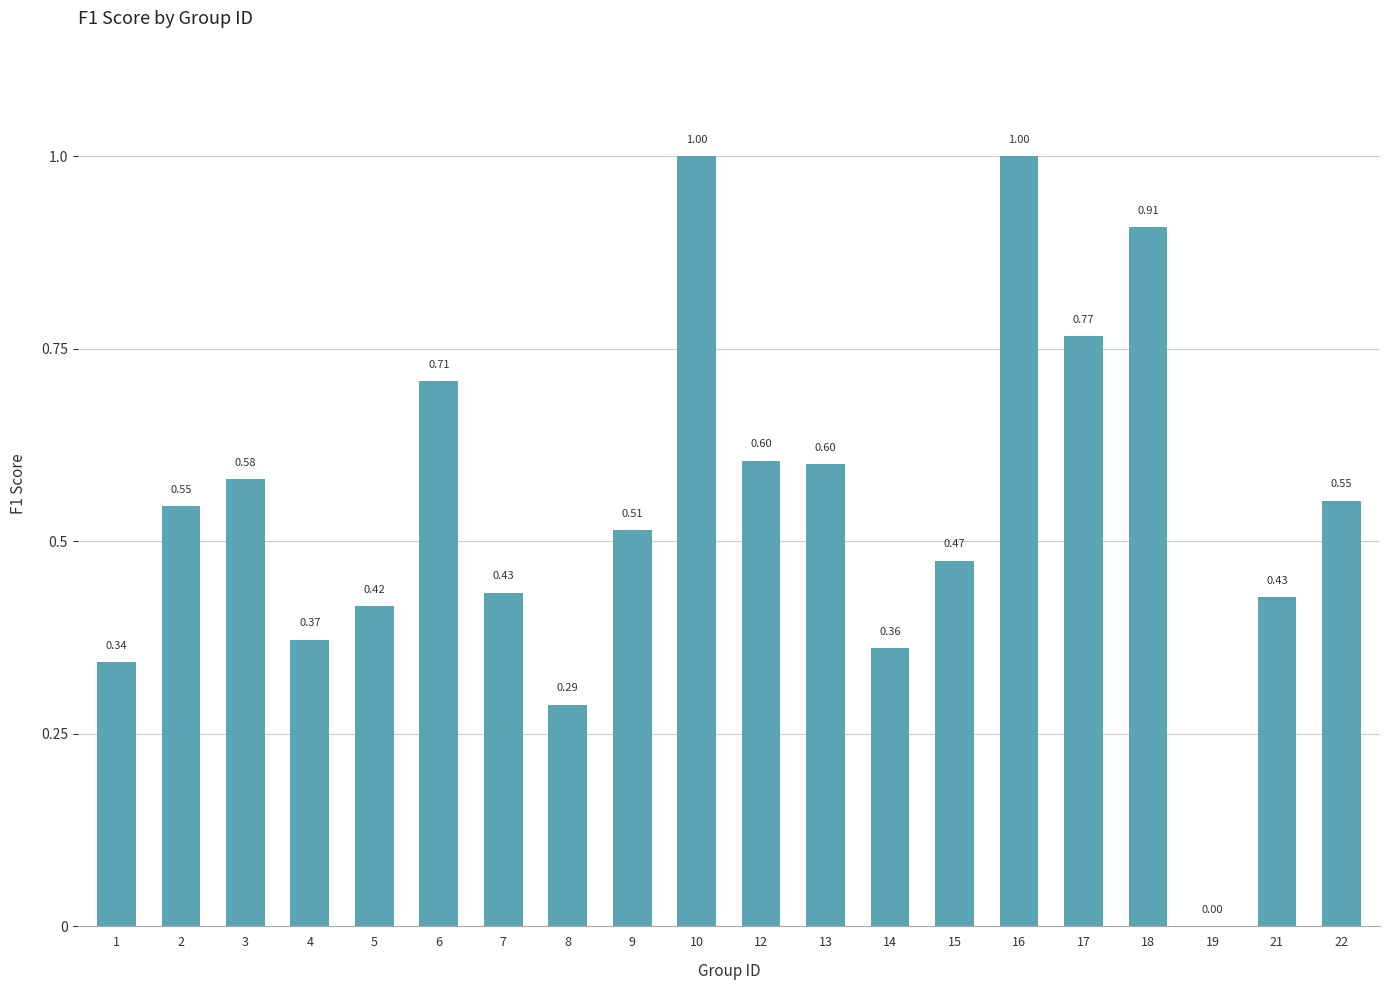

The value at 10 is 1.6. True or false?

False